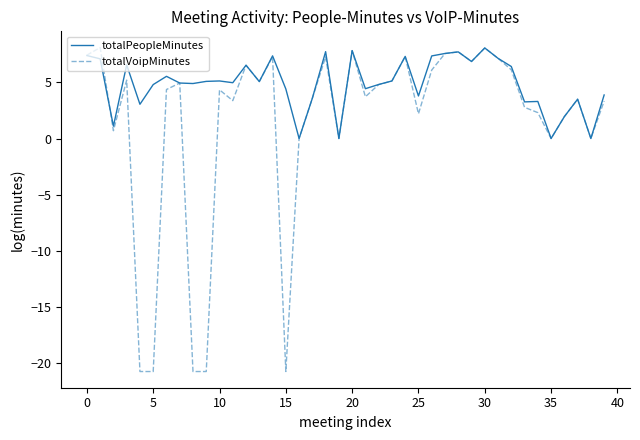

How many series are shown in this chart?

2